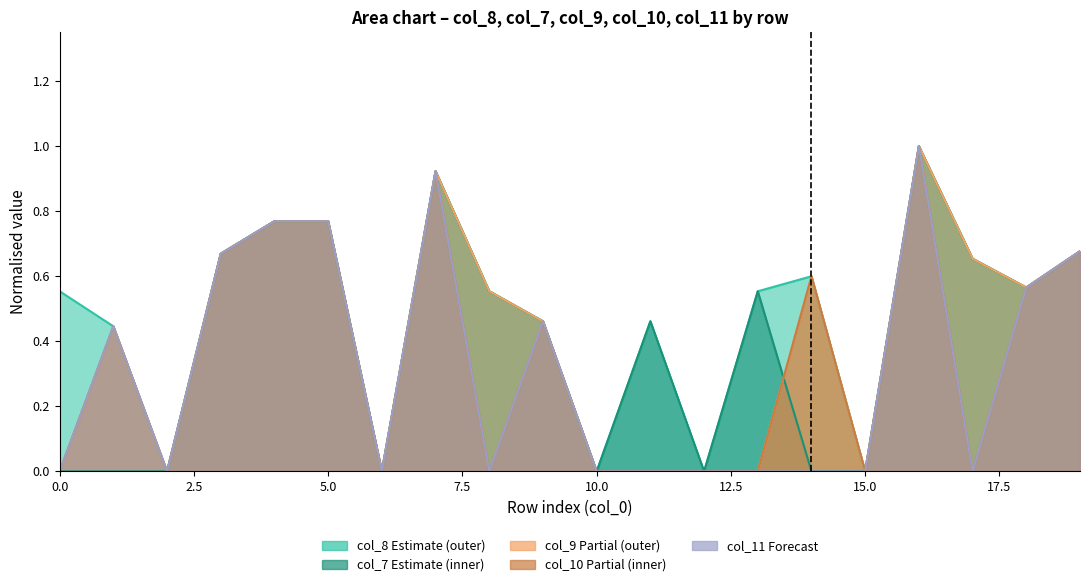

List the labels in order of col_9 value, largest first.

16, 7, 4, 5, 19, 3, 17, 14, 18, 8, 9, 1, 0, 2, 6, 10, 11, 12, 13, 15